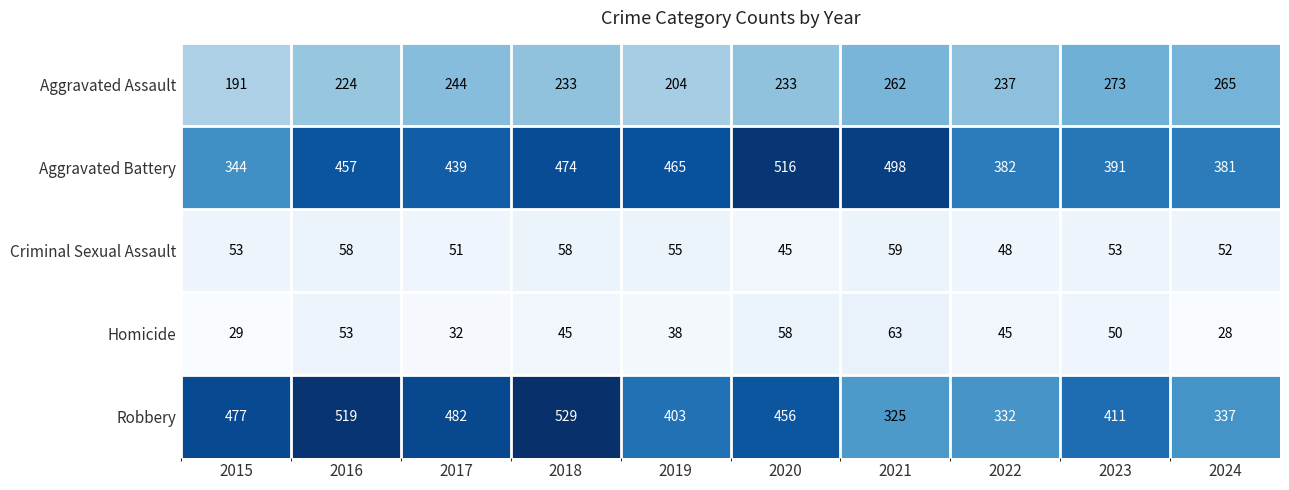

What is the total value across all series at 2020?

1308